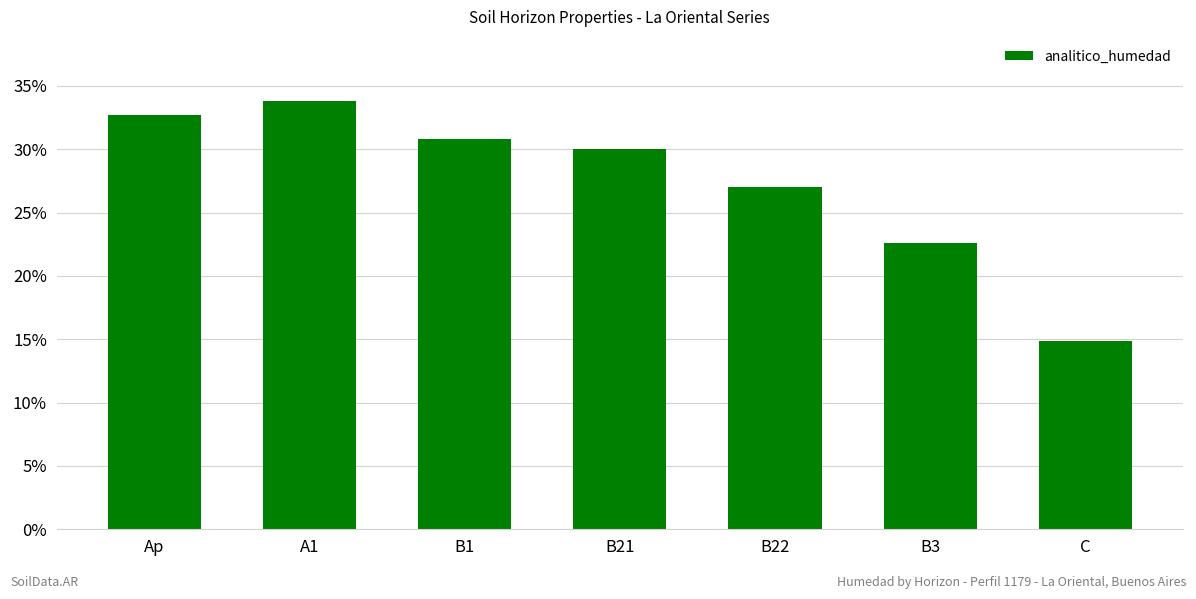

How many data points are less than 30?

3